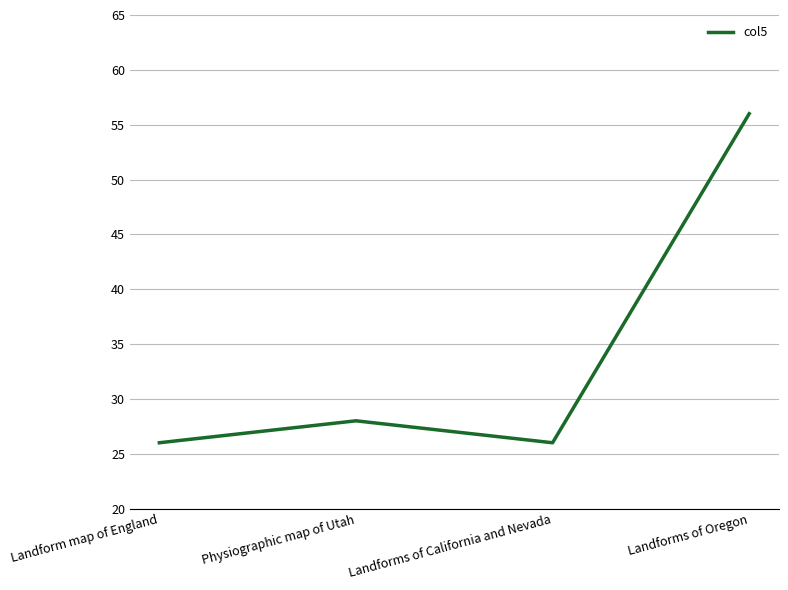

The value at Physiographic map of Utah is 28. True or false?

True